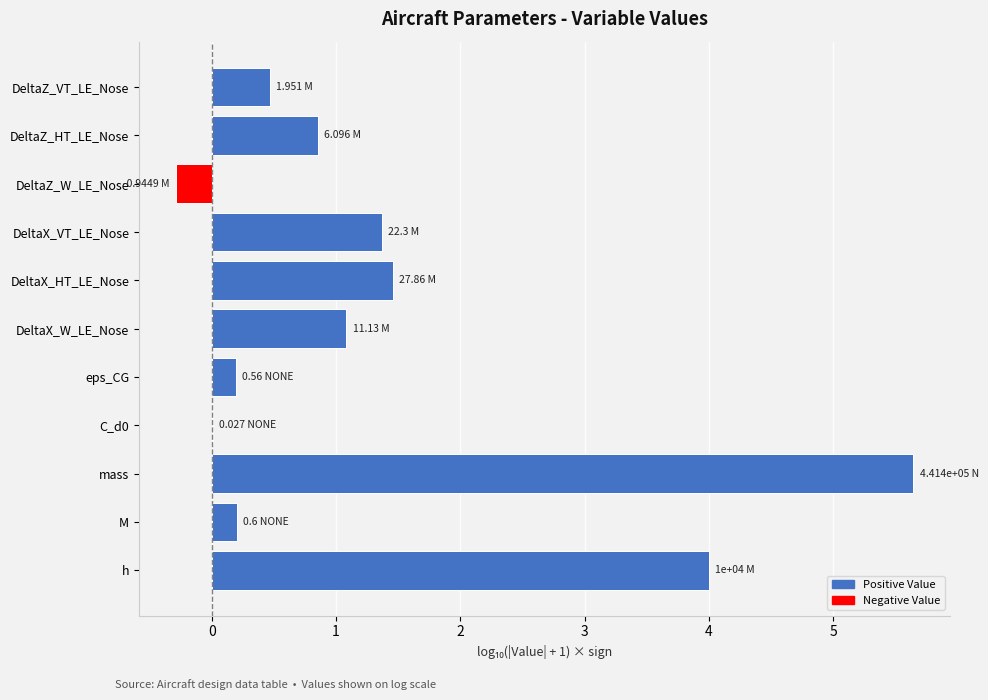

Which category has the highest value across all series?

mass